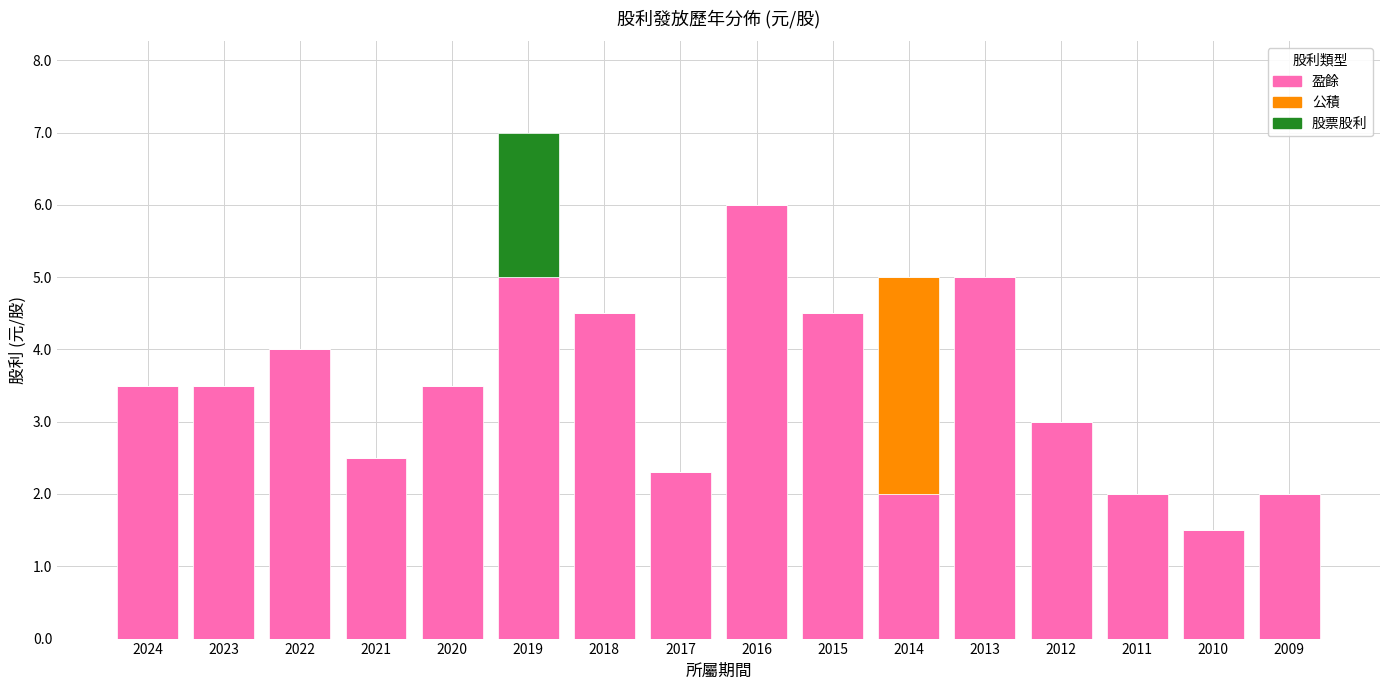

At which category is the sum across all series the highest?

2019